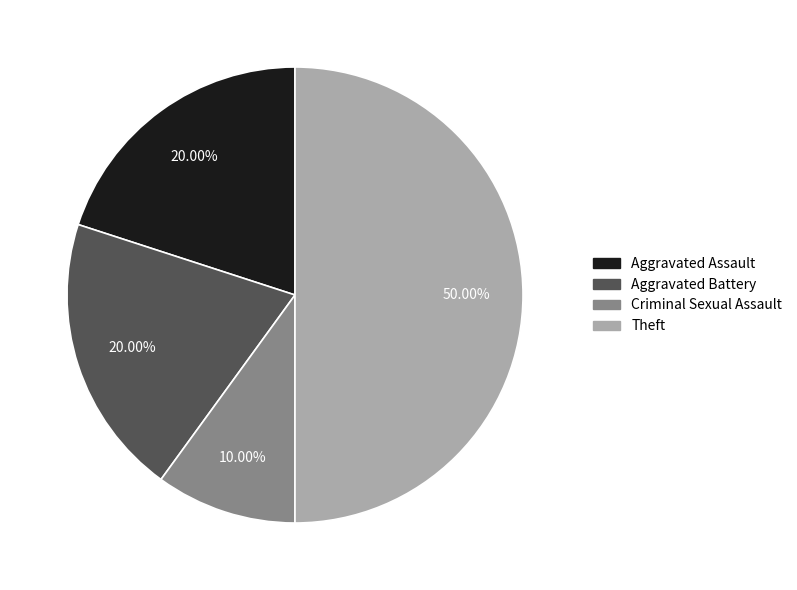

How many slices are in this pie chart?

4